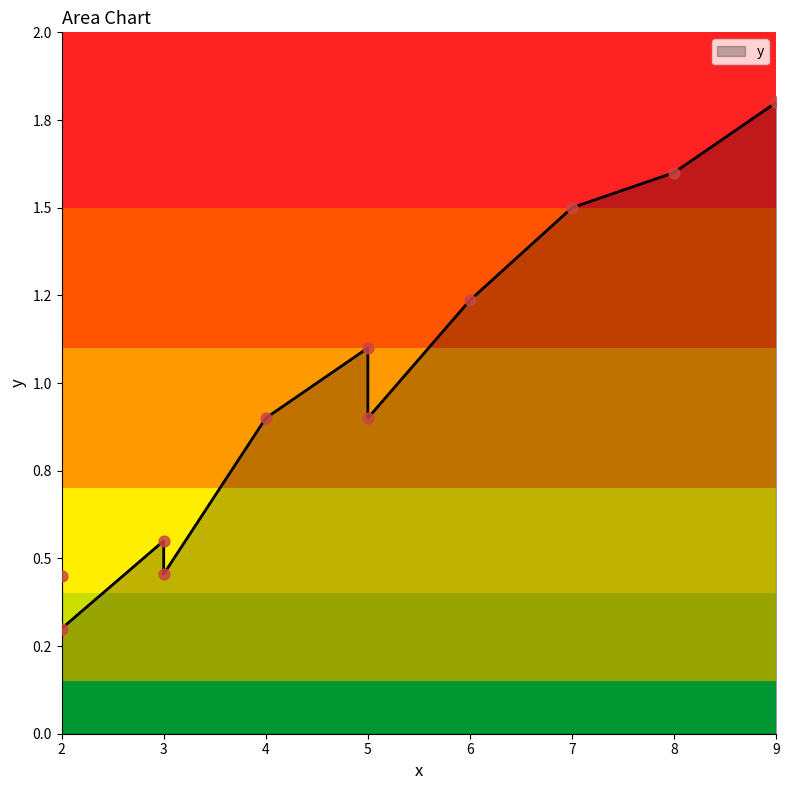

Approximately how many times larger is the value at 6 compared to 7?

0.8